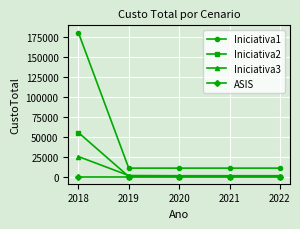

What are all the series names shown in the legend?

Iniciativa1, Iniciativa2, Iniciativa3, ASIS